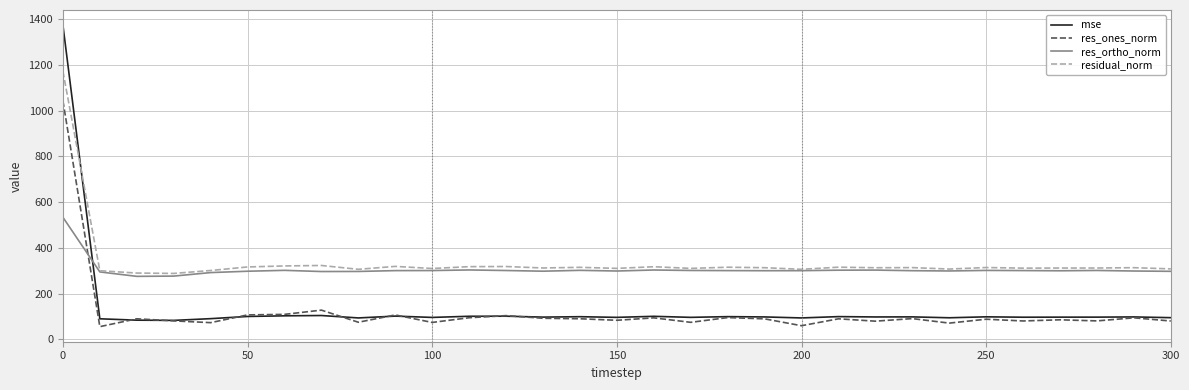

List the series in order of their peak value, lowest first.

res_ortho_norm, res_ones_norm, residual_norm, mse